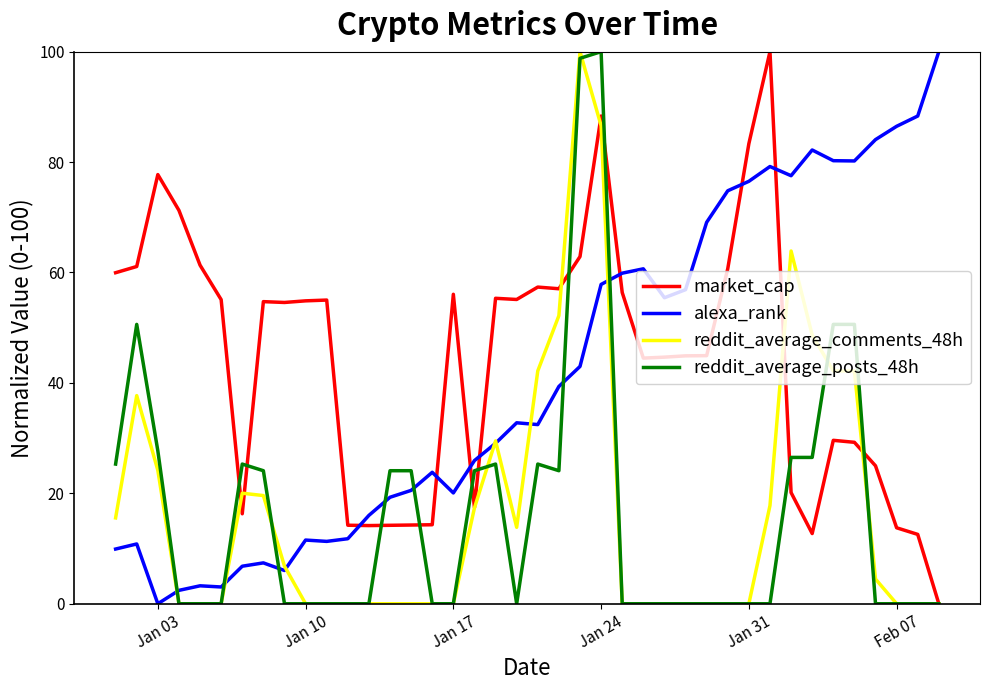

What is the maximum value shown in the chart?

100.0